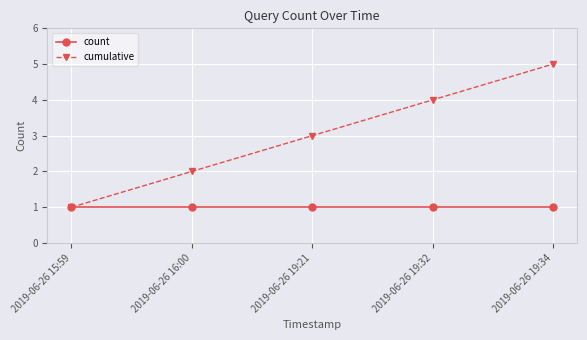

Which series changed the most between 2019-06-26 16:00 and 2019-06-26 19:32?

cumulative